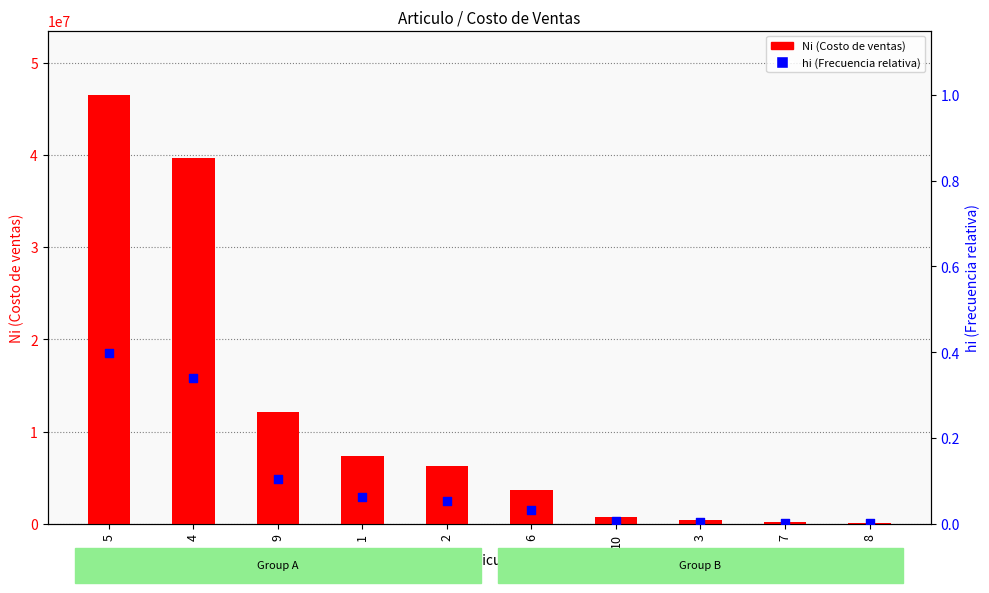

Is the value of Ni (Costo de ventas) at 7 greater than the value of hi (Frecuencia relativa) at 7?

Yes